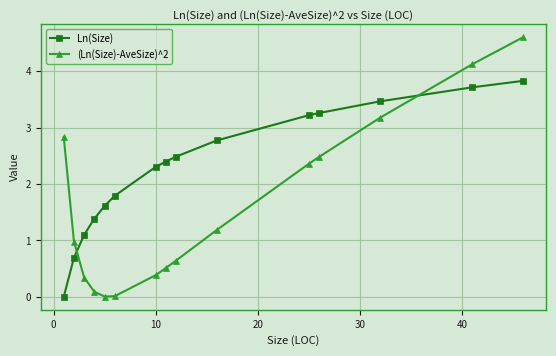

What is the value of the Ln(Size) point at the 7th from the left?

2.3